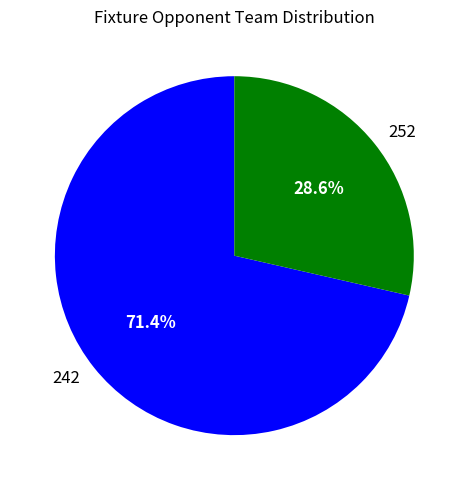

How many slices are in this pie chart?

2